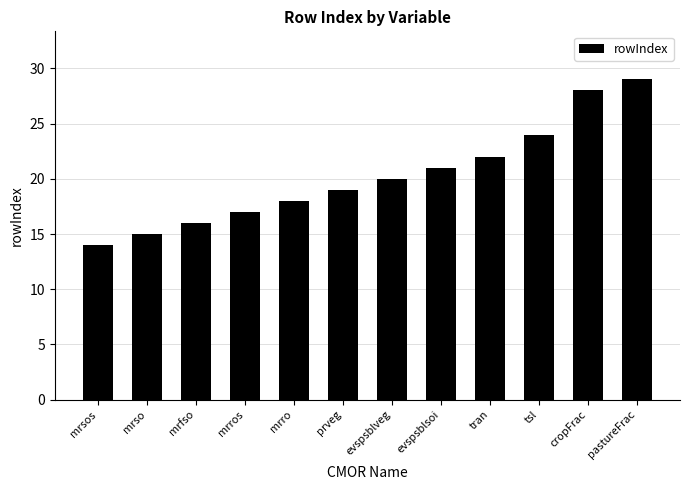

What is the change in value from evspsblveg to tsl?

+4